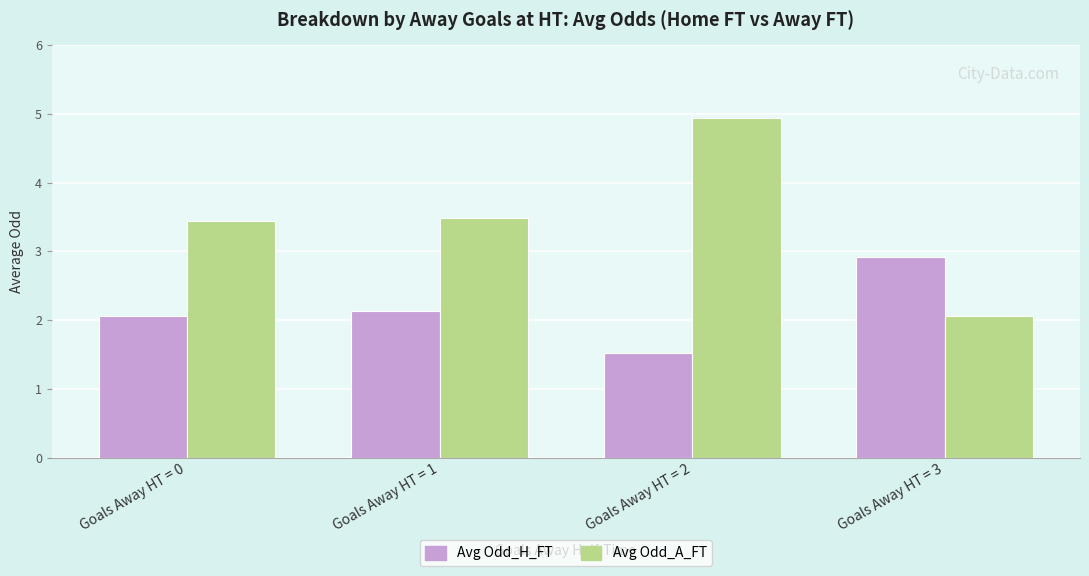

Does the chart contain stacked bars?

No